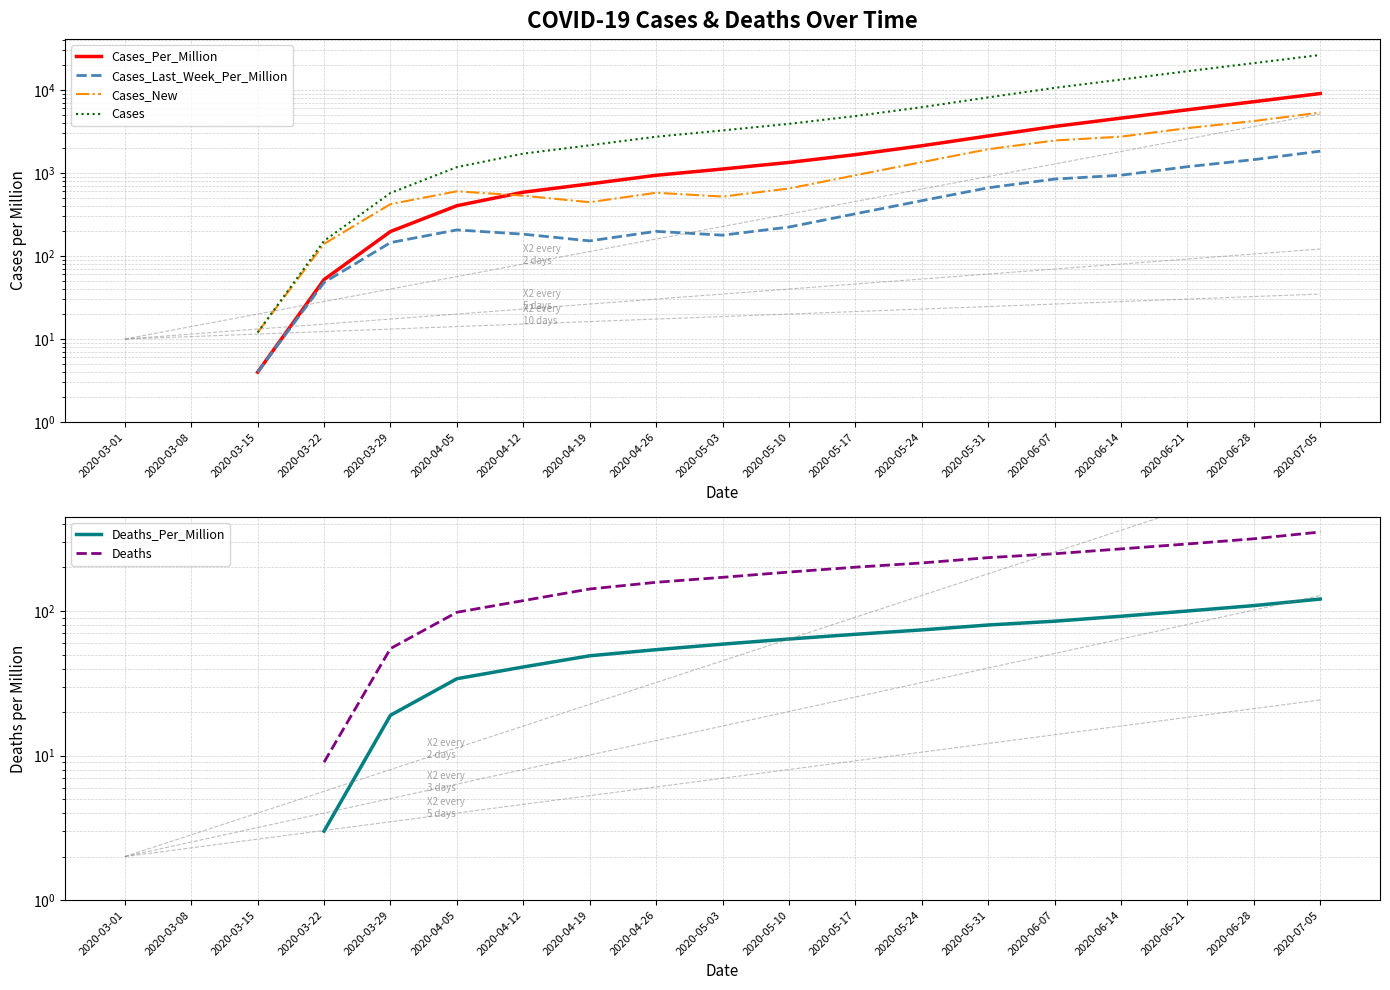

Count the Cases_Per_Million values in the range 197 to 3625.

11